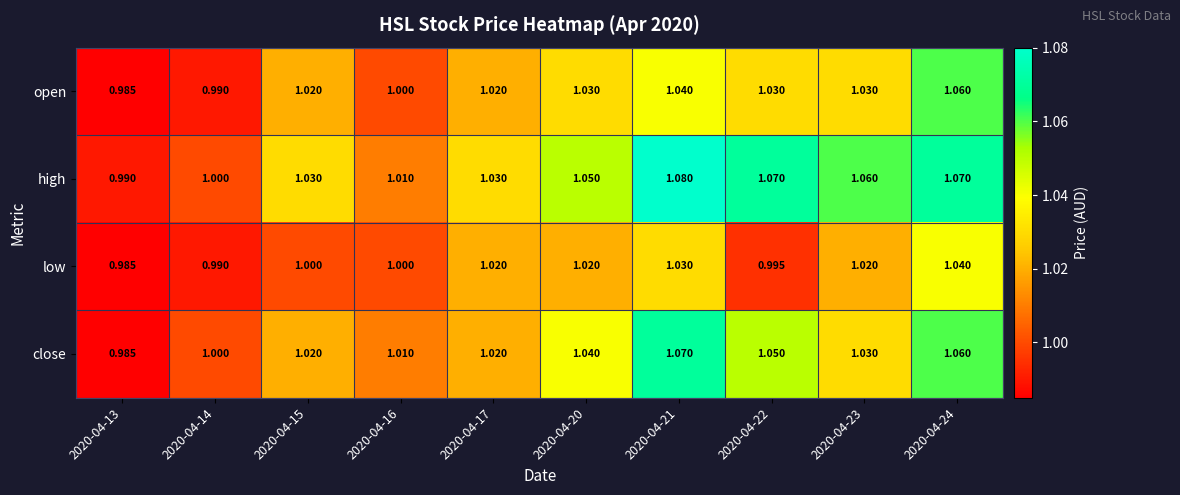

Which series has the largest total across all categories?

high